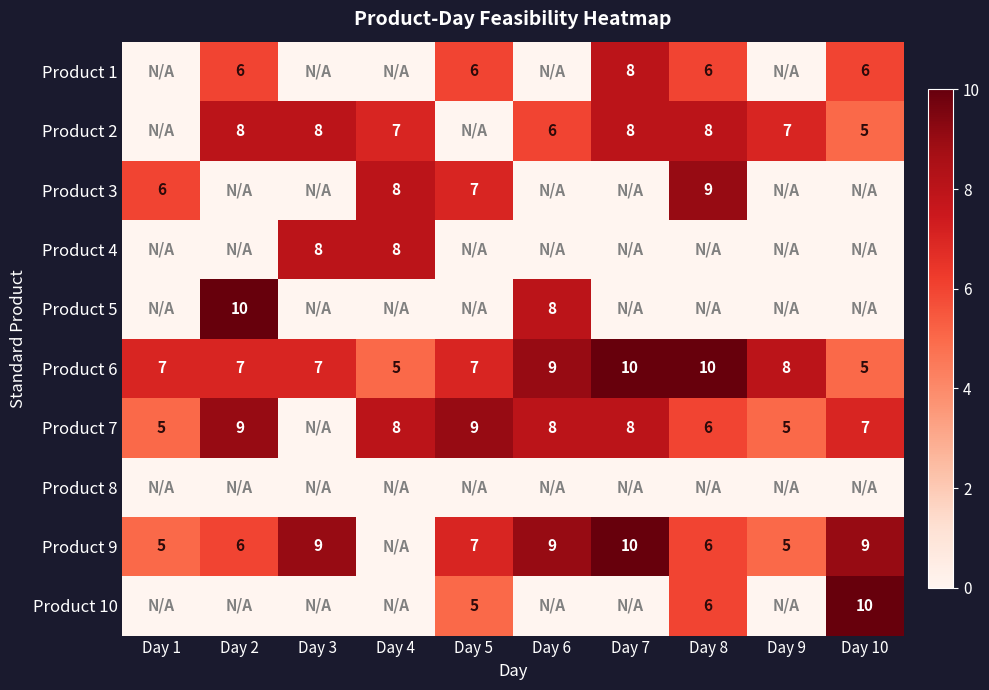

Is it true that Product 10 equals 10 at Day 10?

True